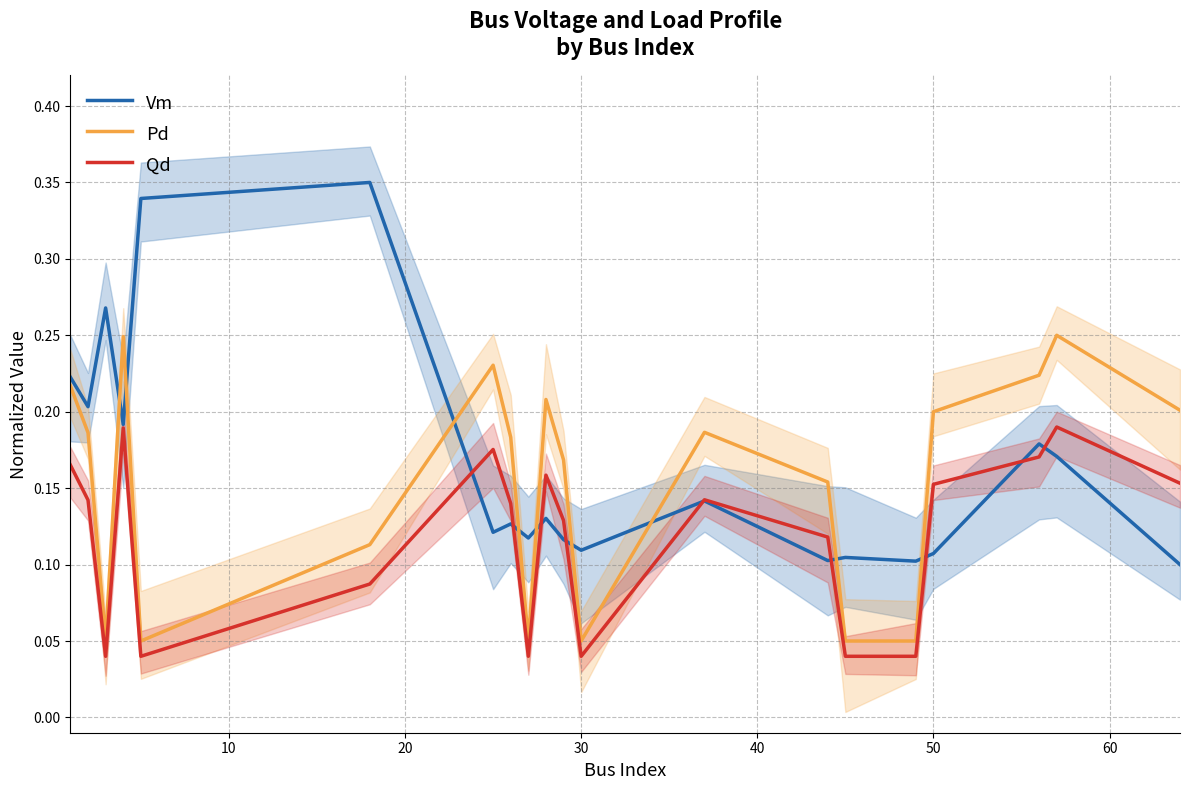

True or false: Pd and Qd cross at least once.

False